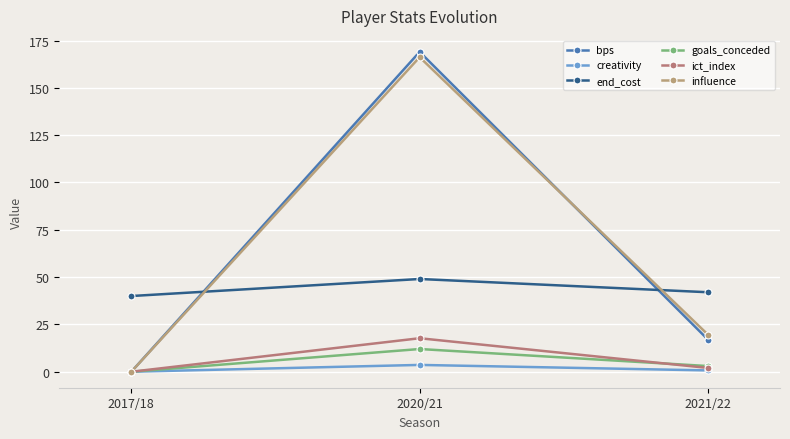

How many data points does each series have?

3